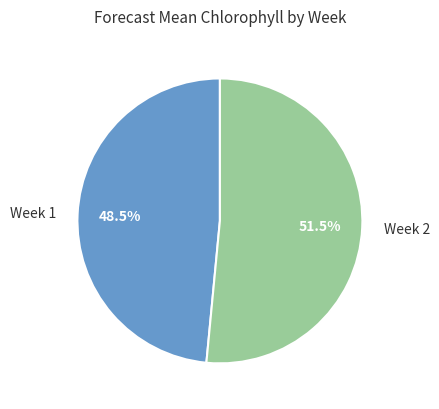

To the nearest percent, what is the combined percentage of Week 2 and Week 1?

100%